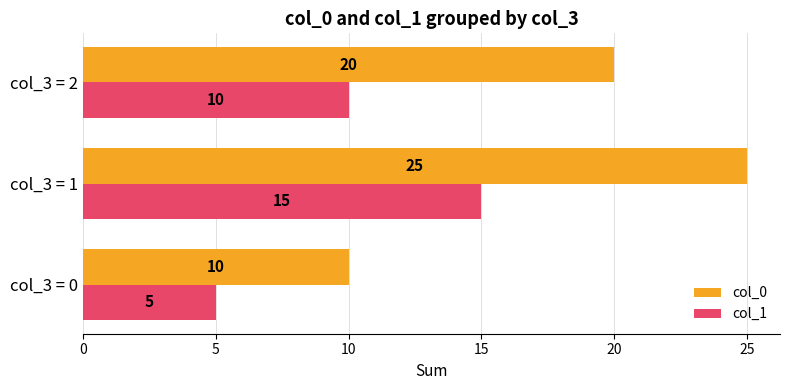

Is it true that col_1 equals 18 at col_3 = 2?

False